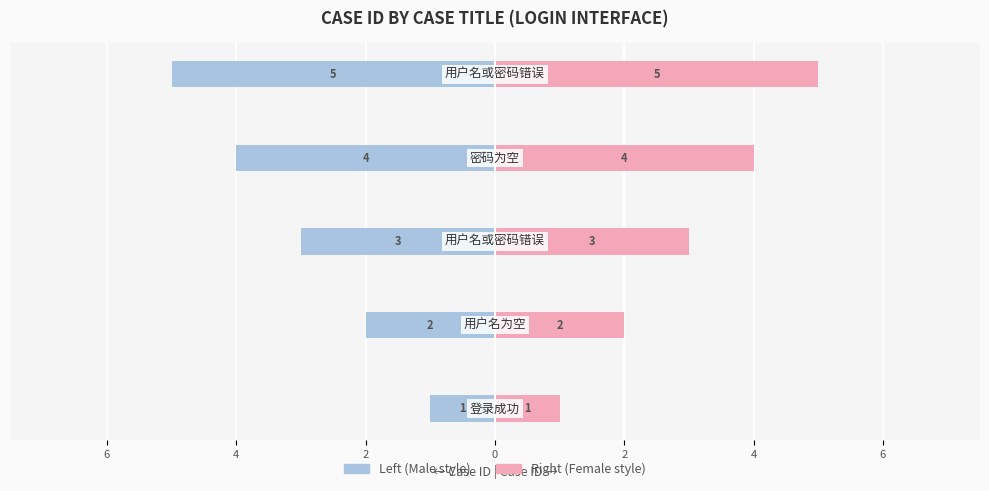

How many values in the case_id (right) series exceed 3?

2